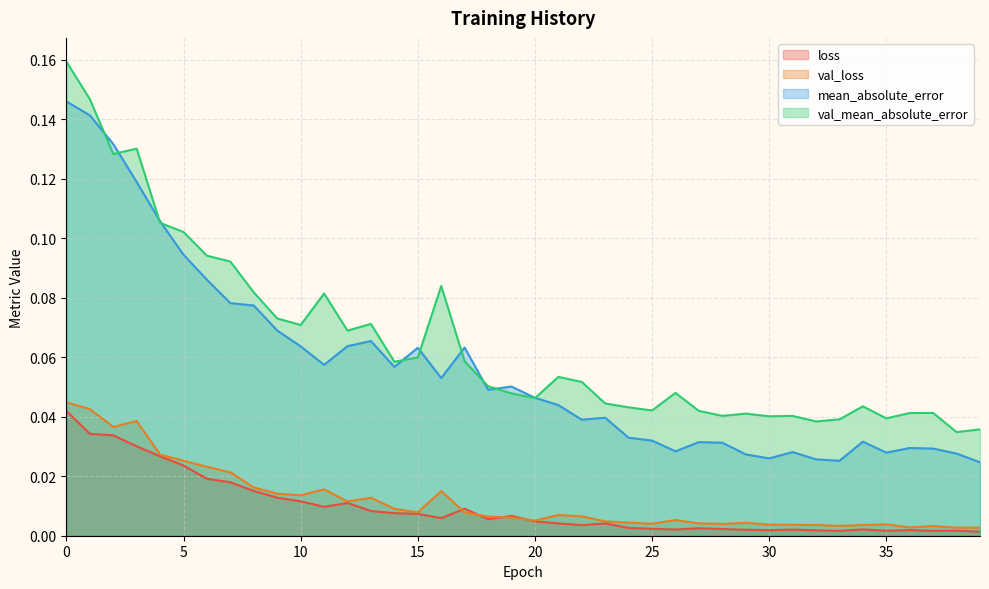

True or false: loss and val_mean_absolute_error intersect in this chart.

False